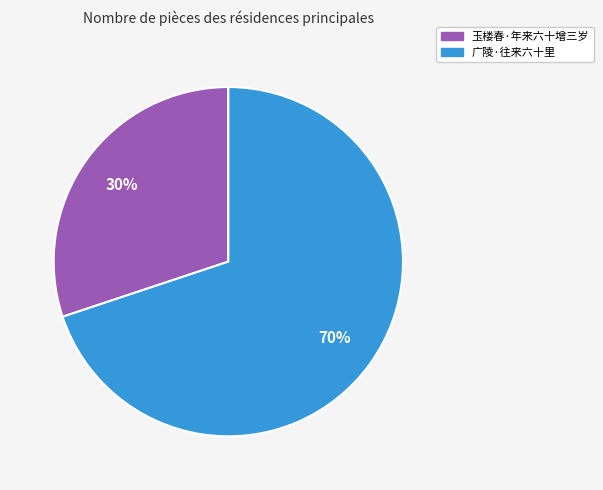

To the nearest percent, what portion does 玉楼春·年来六十增三岁 represent?

30%